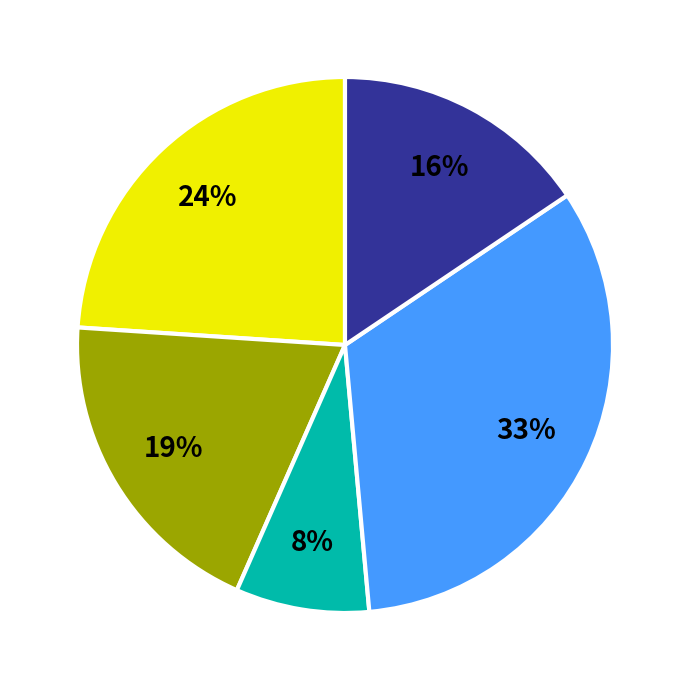

To the nearest percent, what is the difference between the largest and smallest slice percentages?

25%